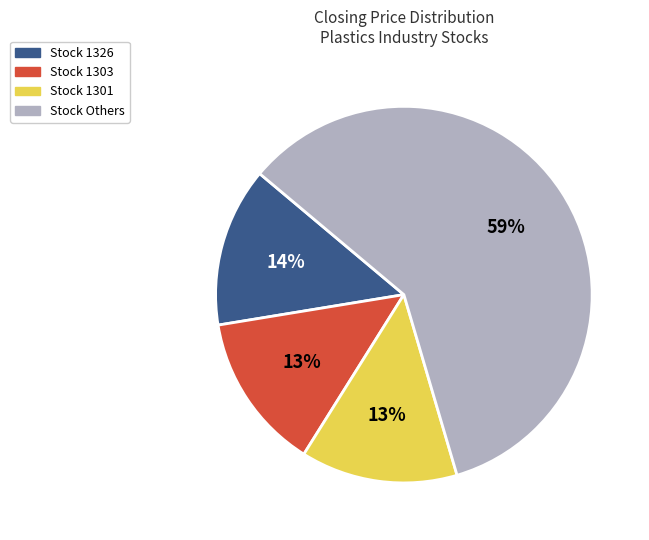

To the nearest percent, what is the average slice percentage?

25%